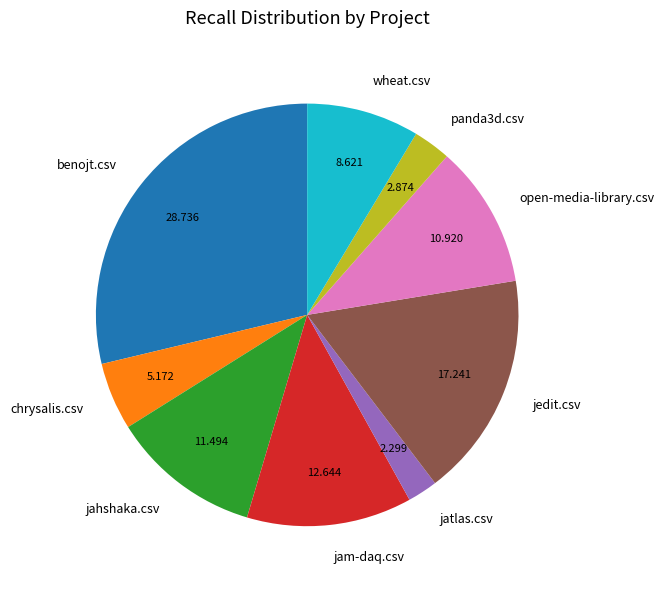

True or false: chrysalis.csv accounts for 5% of the total.

True